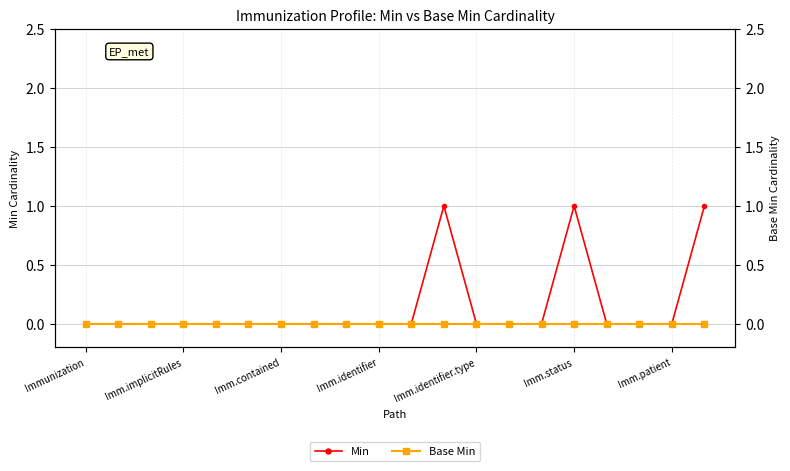

True or false: Base Min and Min cross at least once.

False